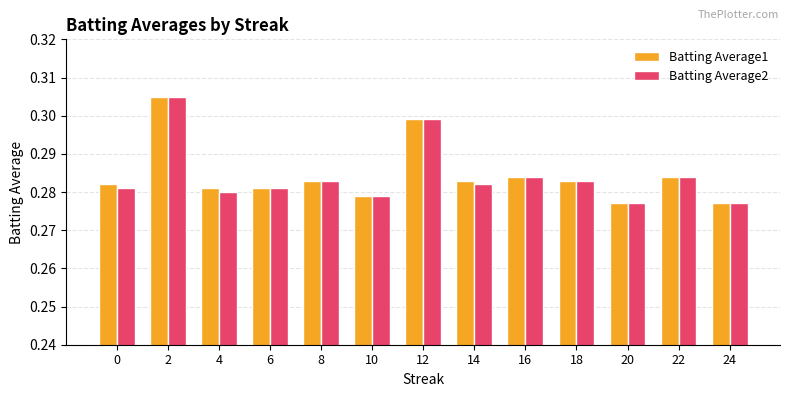

The value of Batting Average1 at 4 is 0.1. True or false?

False